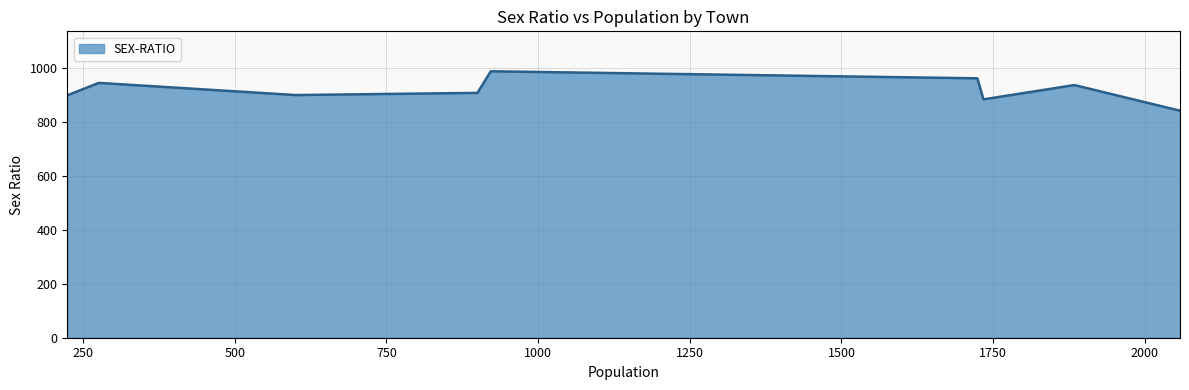

How many distinct data groups are displayed?

1